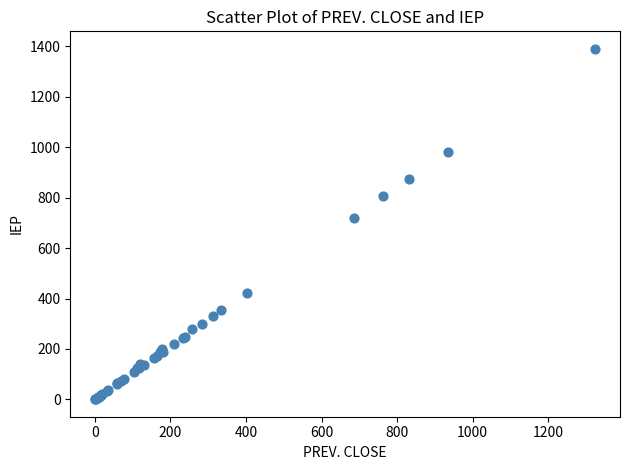

What Y value in the scatter plot is closest to 695?

719.0